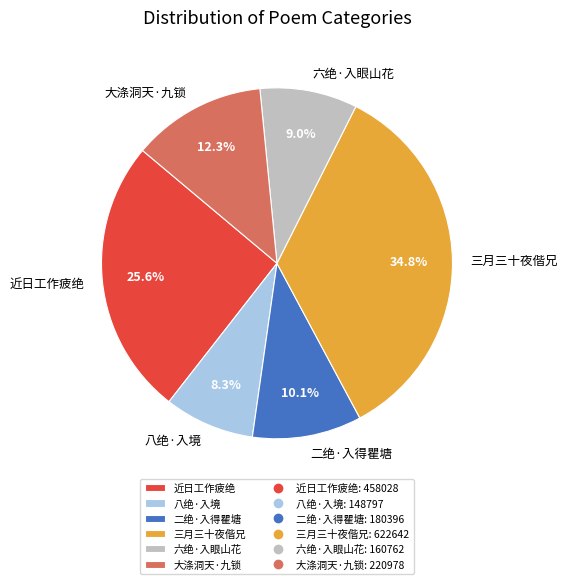

Does 三月三十夜偕兄 account for over 50% of the chart?

No